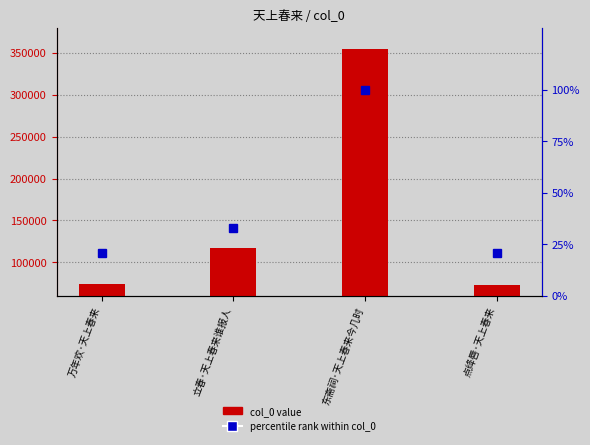

Reading left to right, list all the values displayed in this chart.

col_0: 万年欢·天上春来=74031.0	立春·天上春来谁报人=116460.0	东斋祠·天上春来今几时=354911.0	点绛唇·天上春来=72768.0
percentile rank within col_0: 万年欢·天上春来=20.9	立春·天上春来谁报人=32.8	东斋祠·天上春来今几时=100.0	点绛唇·天上春来=20.5